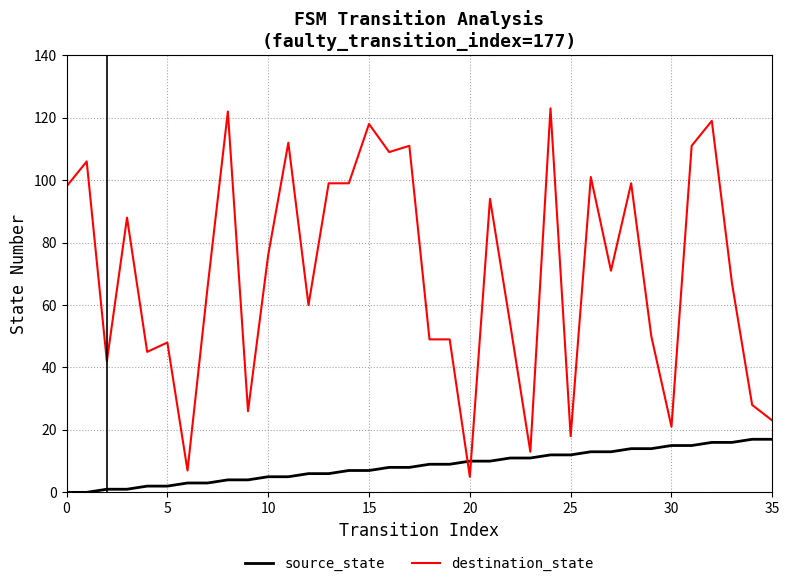

How many intersections are there between destination_state and source_state?

2